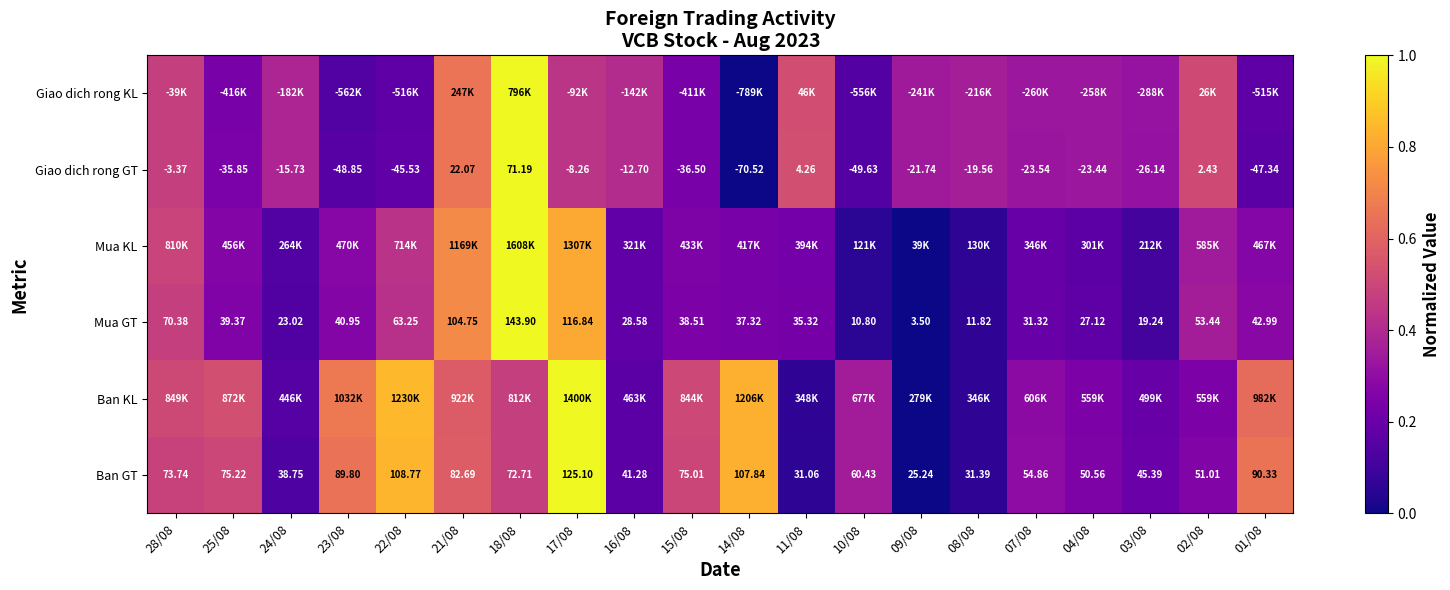

Which category has the lowest value in the Ban GT series?

09/08